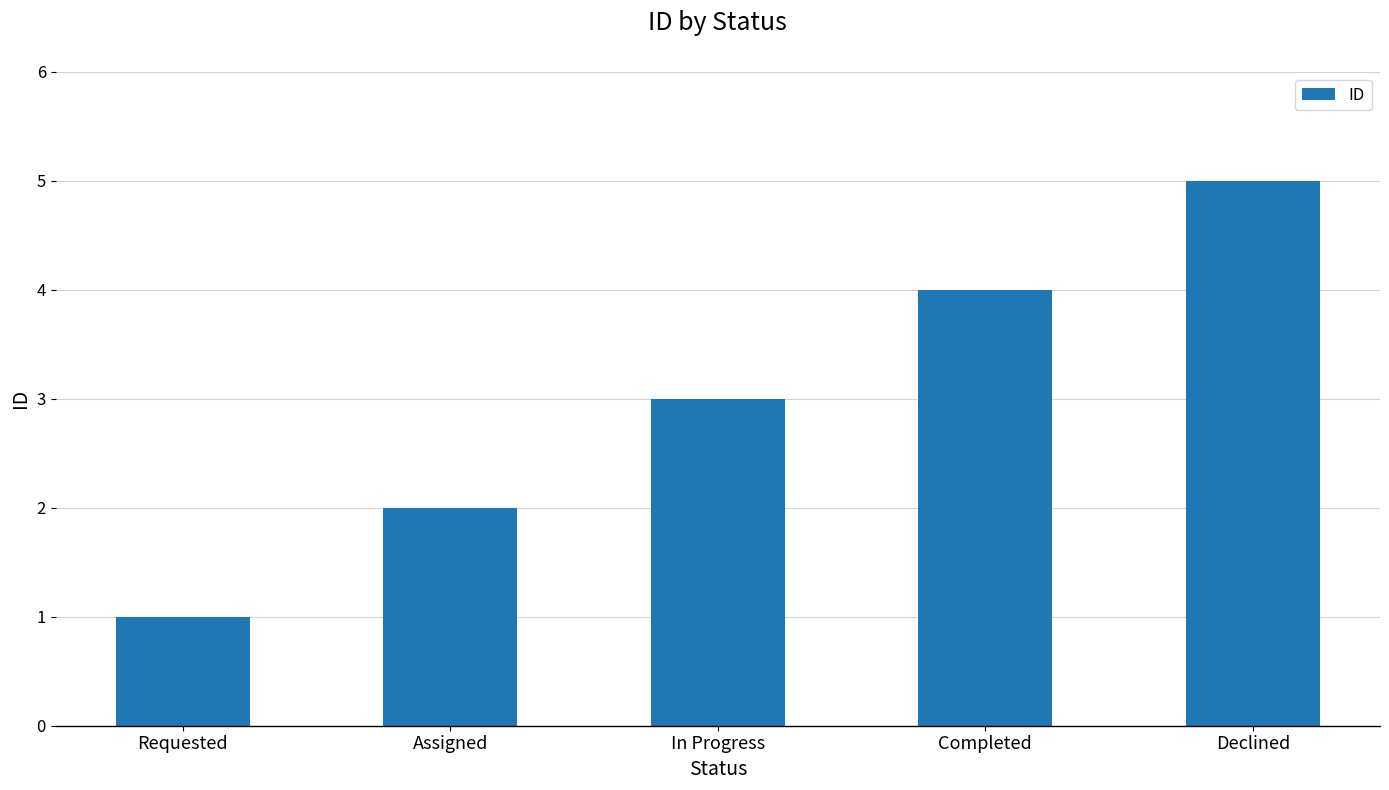

Between Requested and Completed, which is larger?

Completed